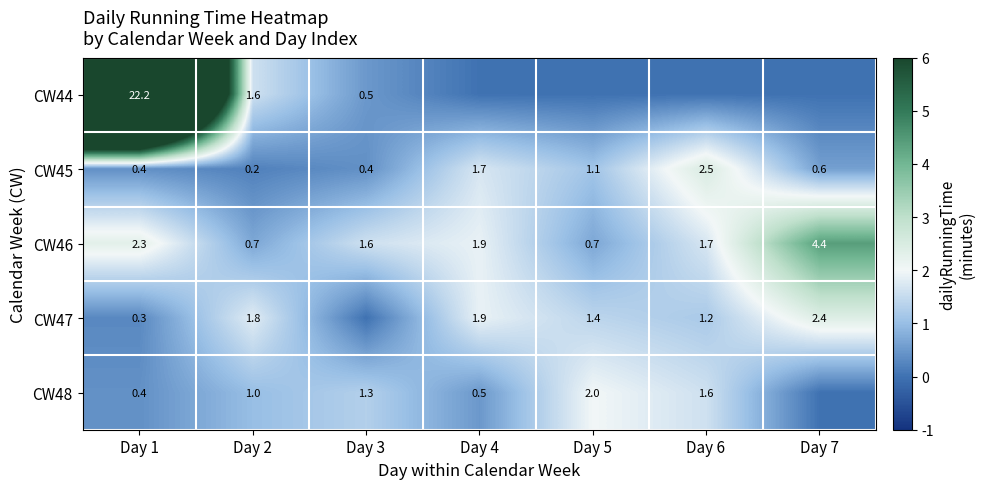

At which label does CW46 first exceed 1?

Day 1